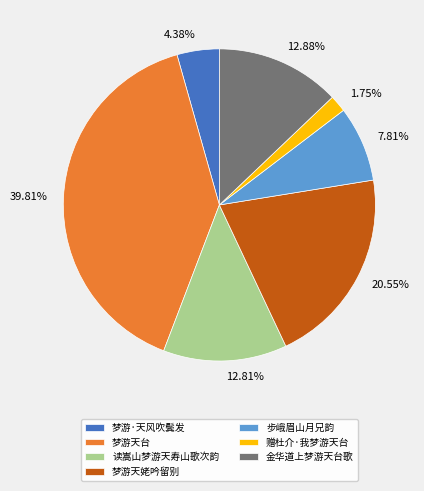

Count the number of slices in the pie.

7